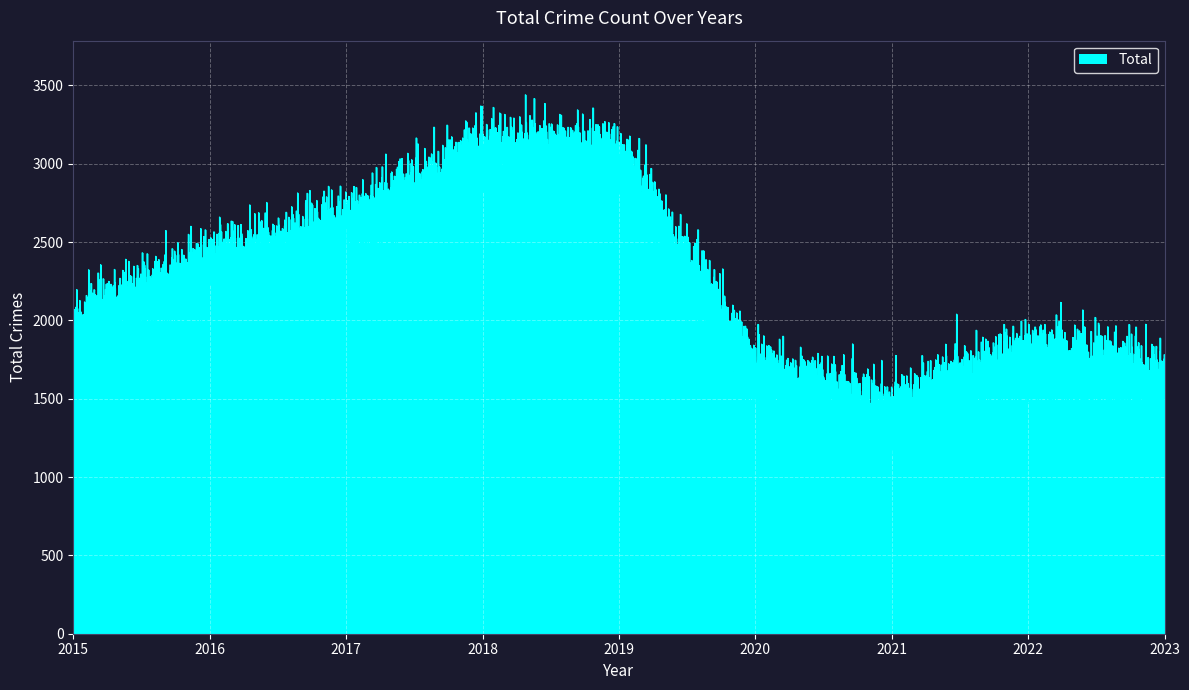

Rank the categories by value from highest to lowest.

2018, 2019, 2017, 2016, 2015, 2022, 2020, 2023, 2021